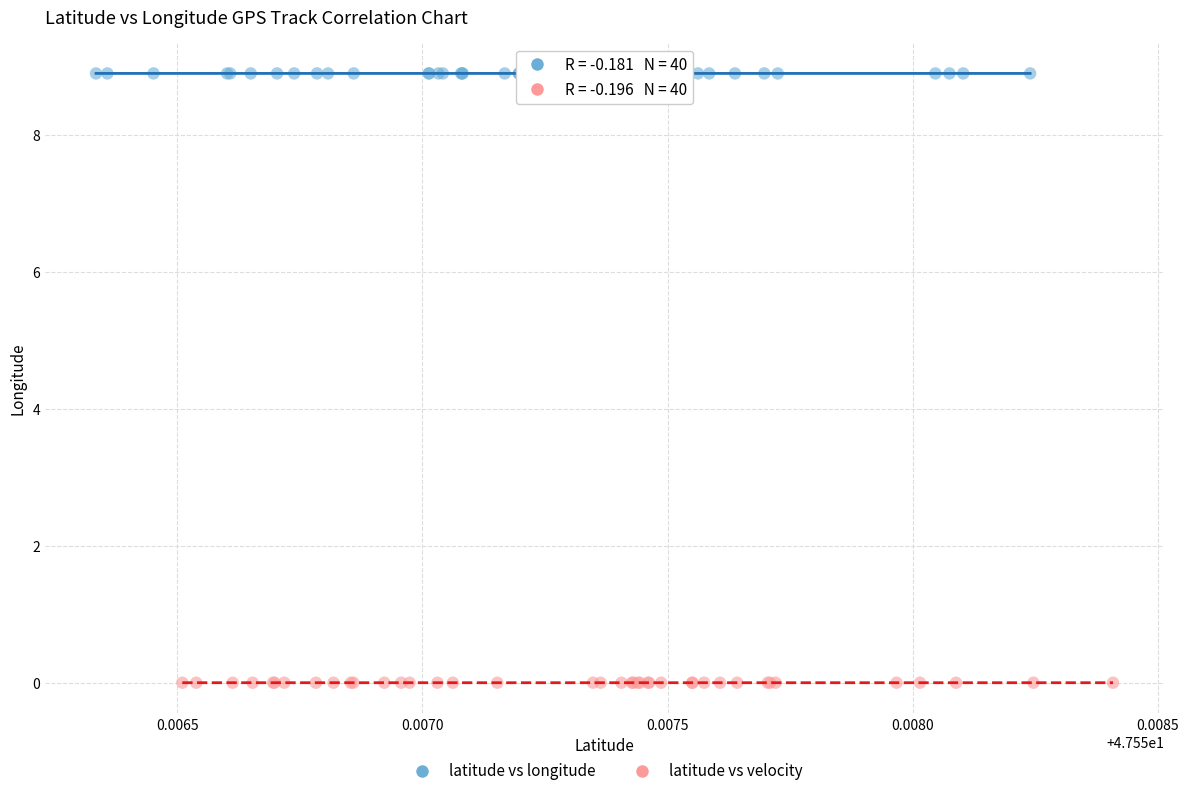

What are all the series names shown in the legend?

latitude vs longitude, latitude vs velocity